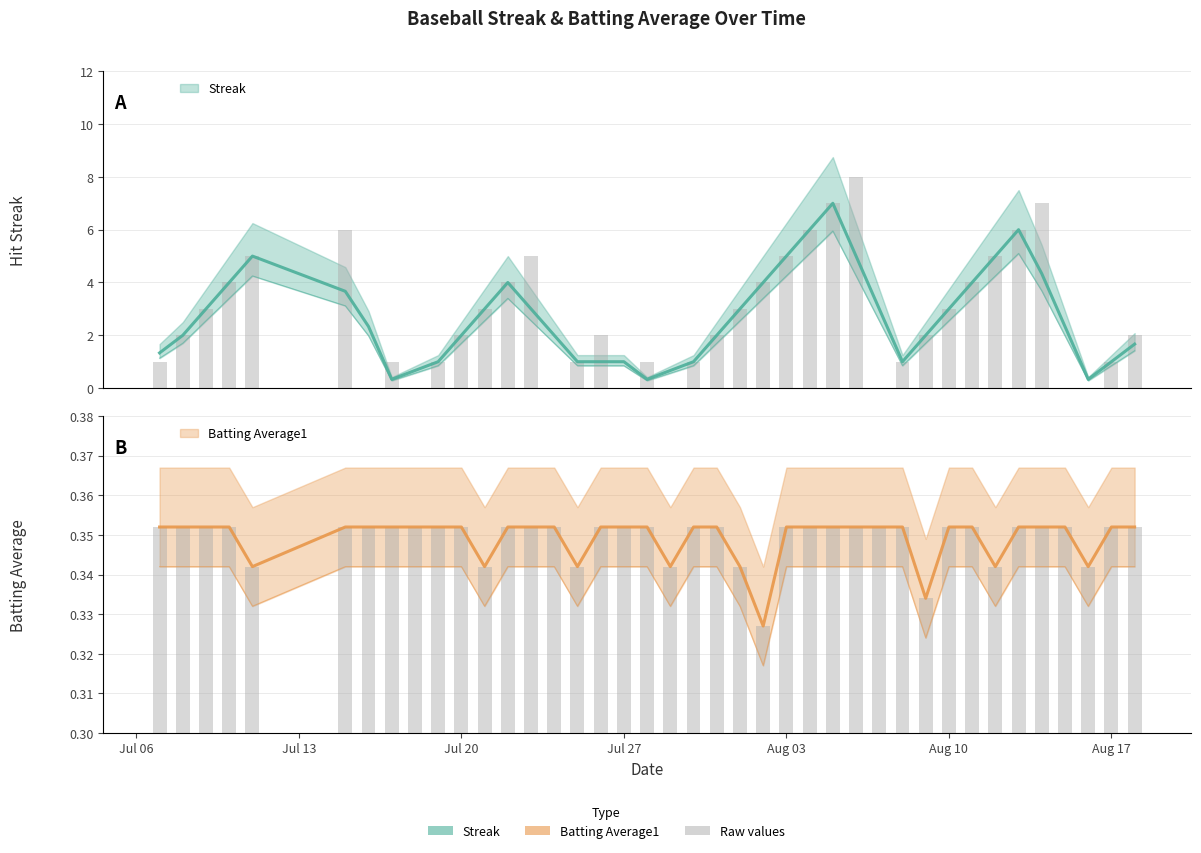

Which category has the highest value across all series?

2010-08-06